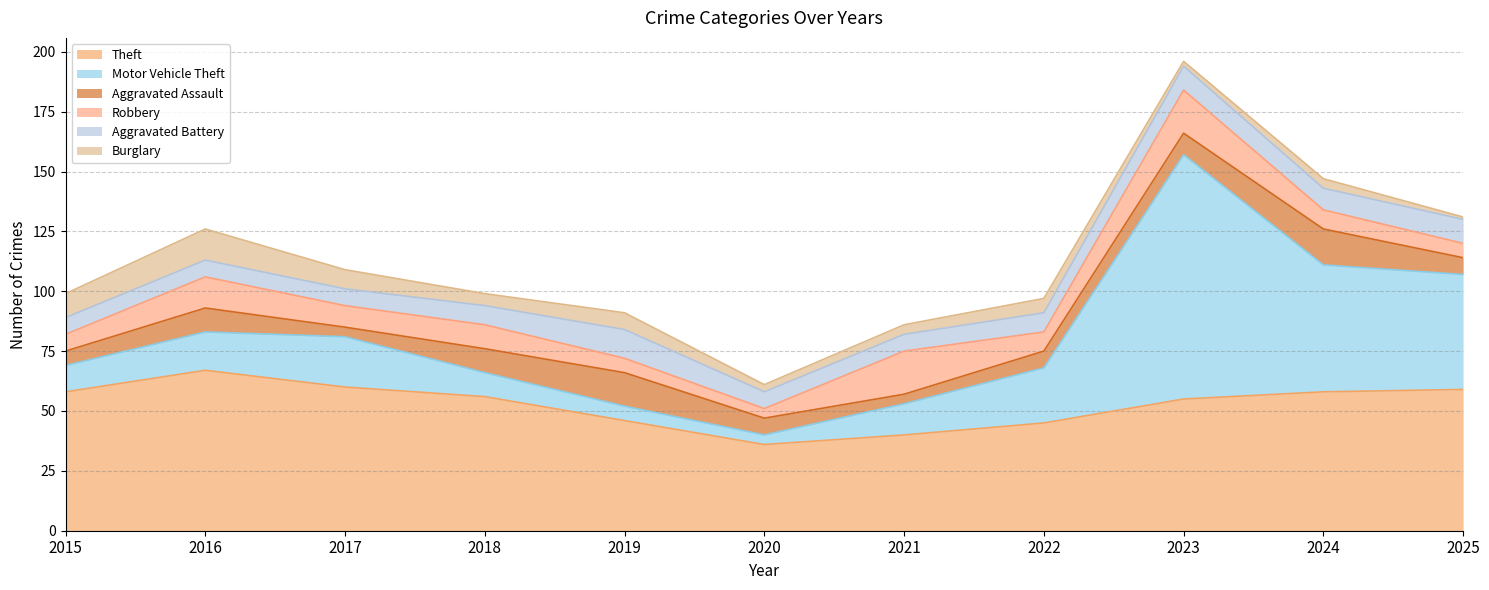

How many times do Theft and Motor Vehicle Theft cross each other?

2